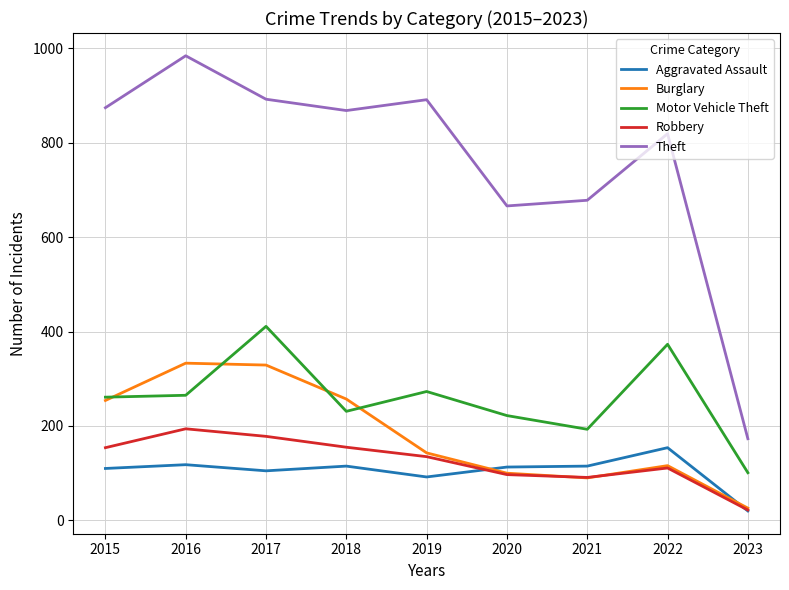

The value of Motor Vehicle Theft at 2018 is 336. True or false?

False